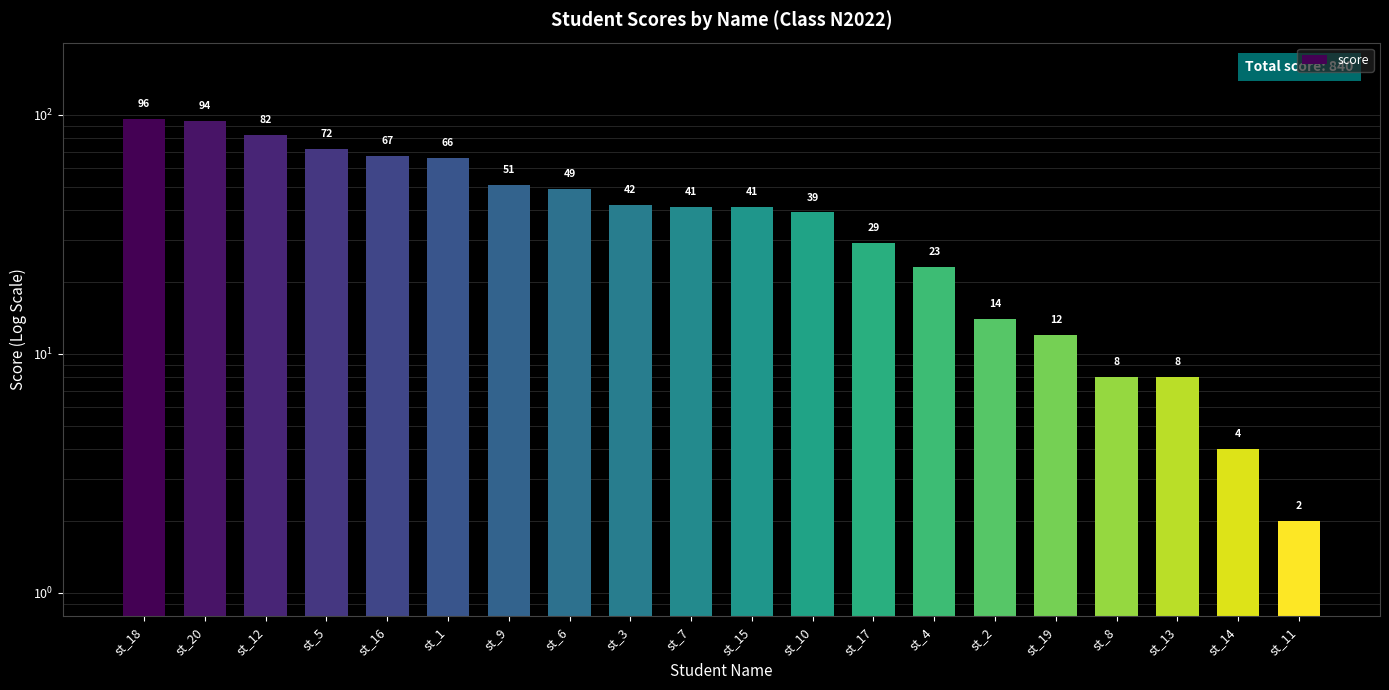

Does the chart contain any negative values?

No